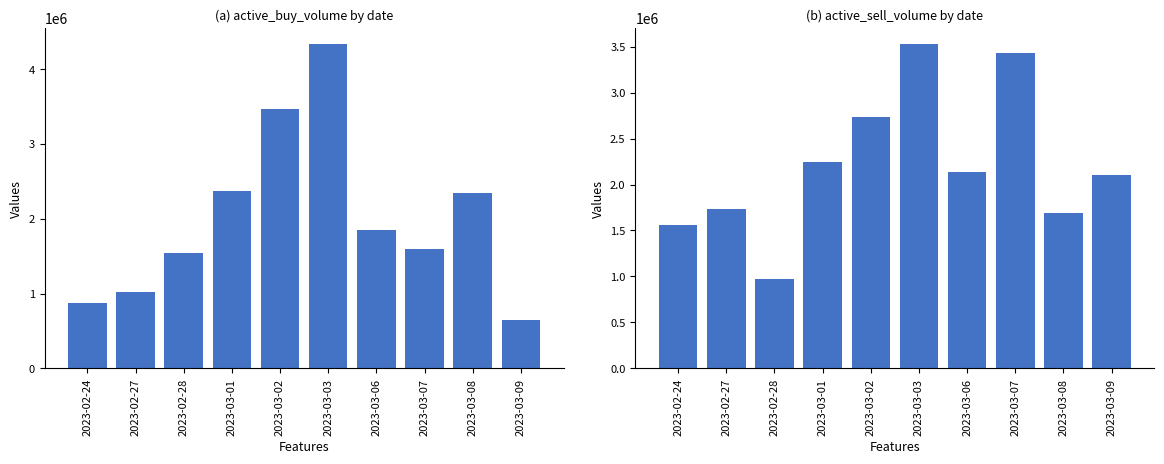

What are all the series names shown in the legend?

active_buy_volume, active_sell_volume